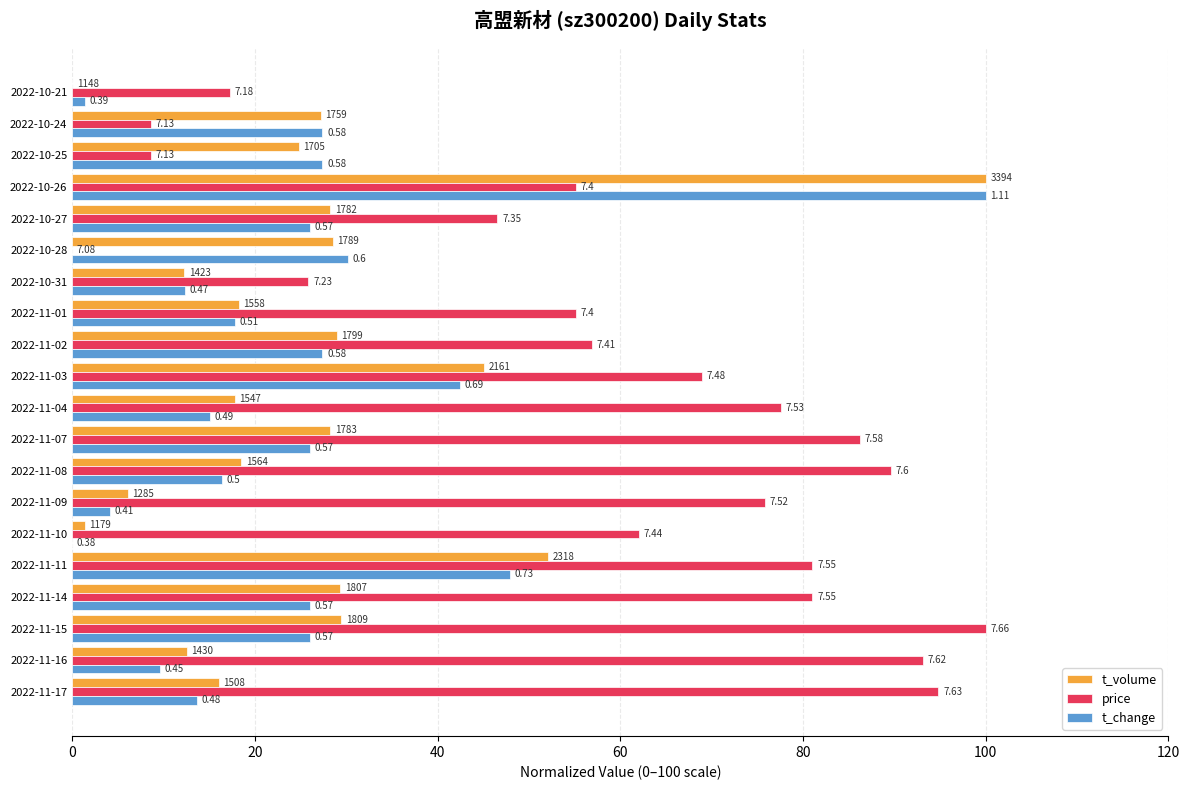

What is the average value of the price series?

59.2